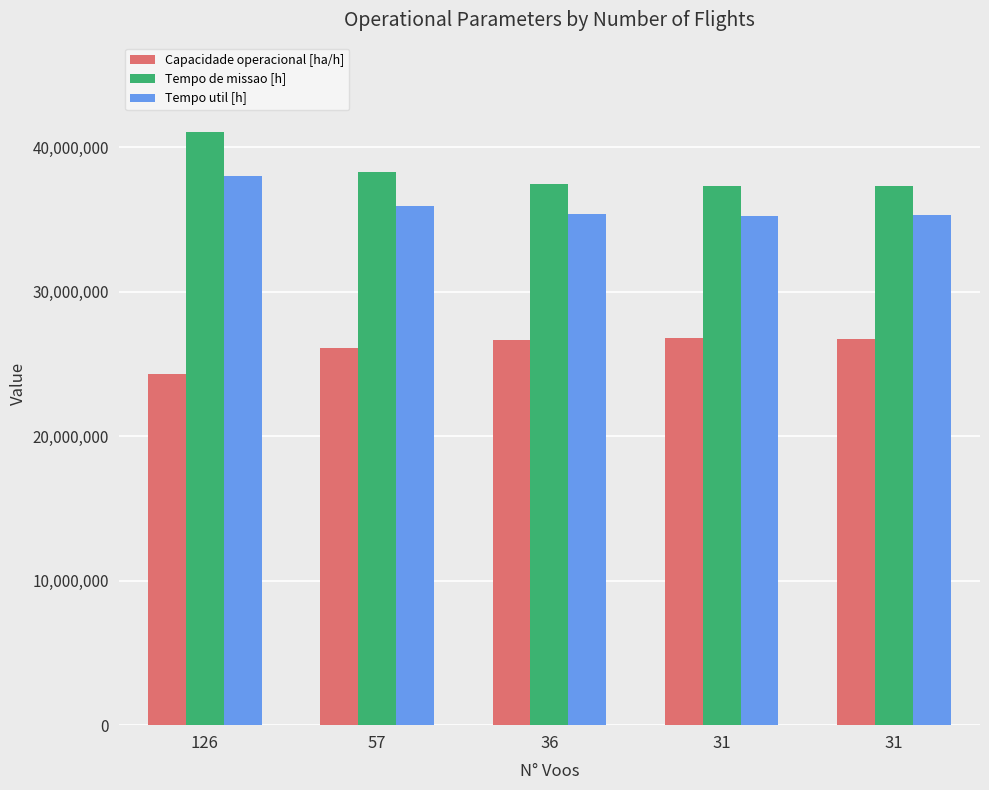

What is the minimum value shown in the chart?

24335000.0